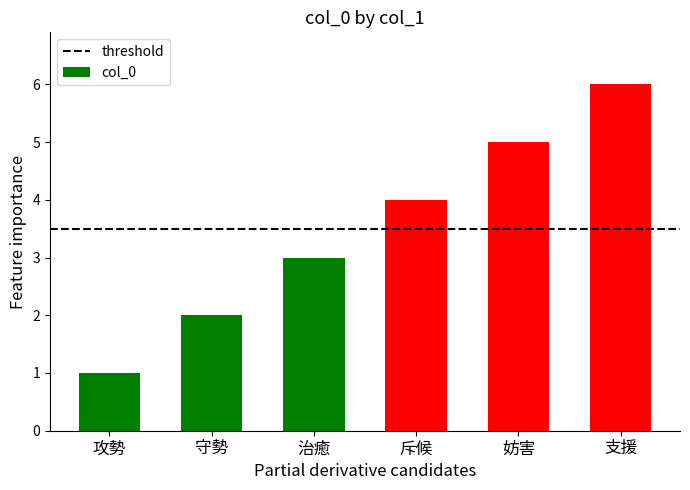

Reading left to right, transcribe all the data shown in this chart.

1	2	3	4	5	6